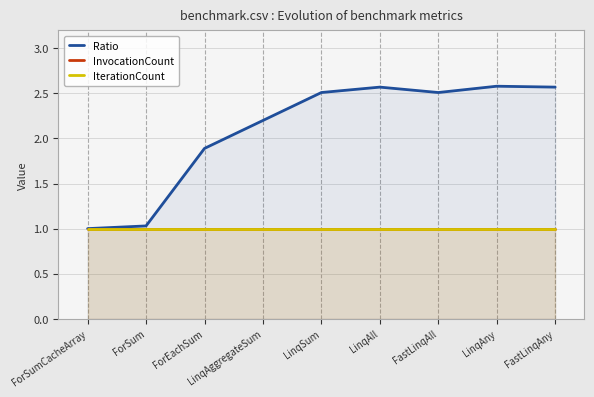

What value does the InvocationCount series have at ForSum?

1.0